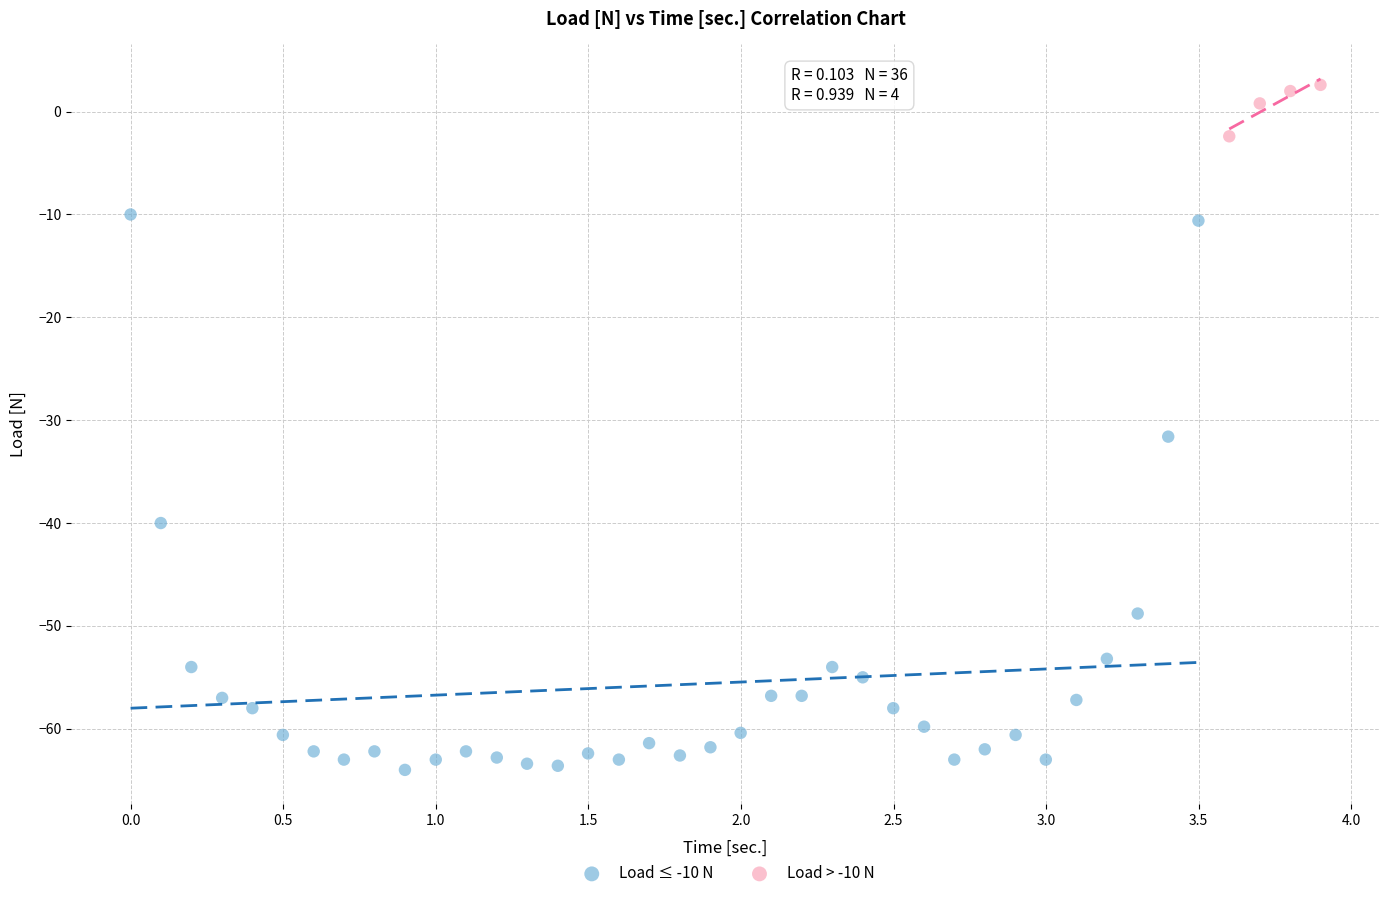

Which series contains the highest Y value?

Load > -10 N